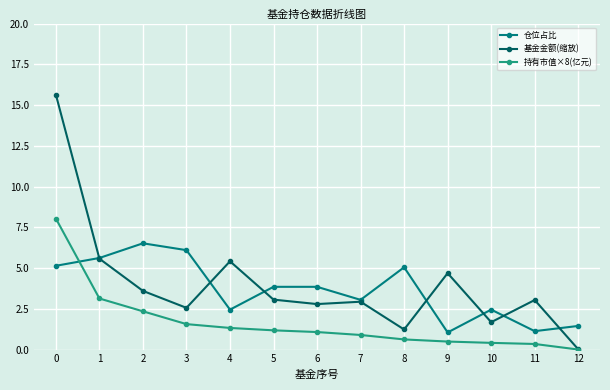

The 仓位占比 series shows 0.9 at 10. True or false?

False